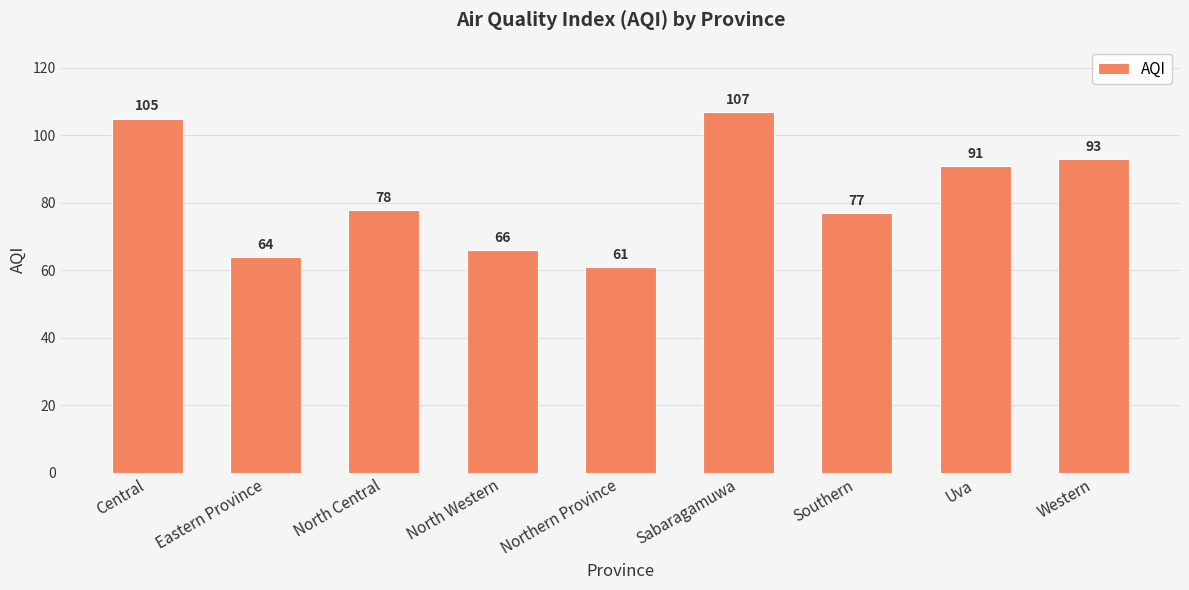

What is the label of the 8th bar from the left?

Uva